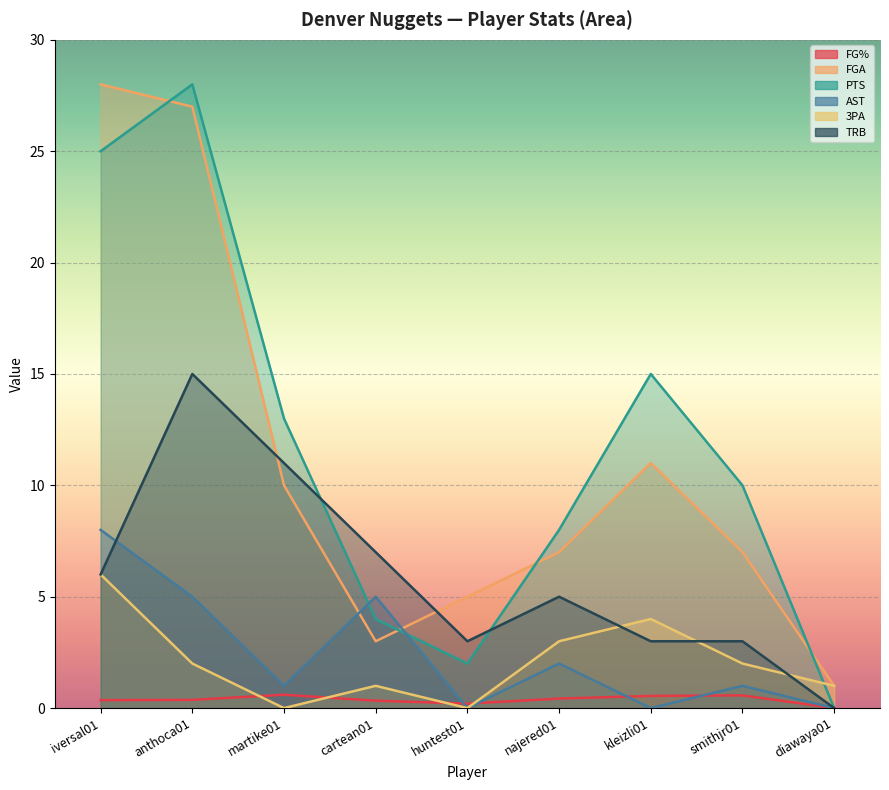

What is the approximate value of TRB at martike01?

11.0